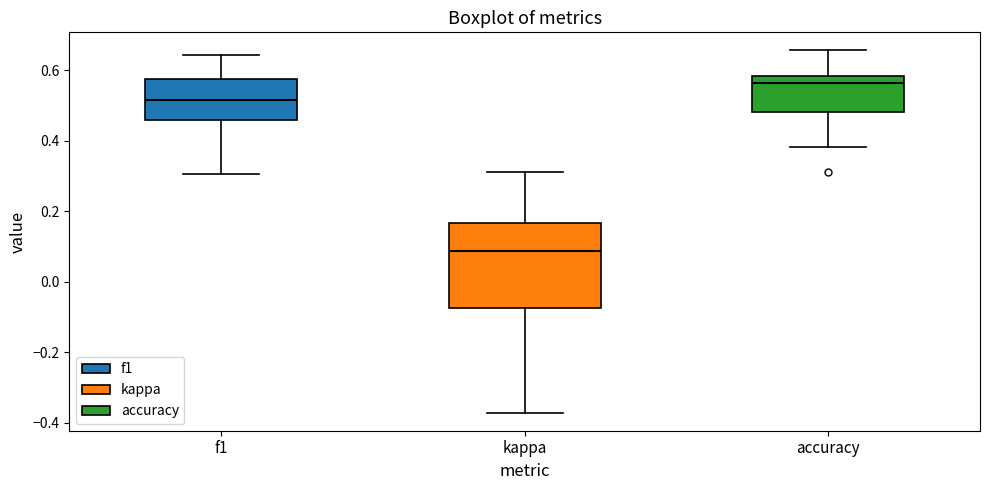

Where does the lower whisker of the box for accuracy end on the y-axis? The values are not printed on the chart, so give them approximately, as read against the axis.

0.38